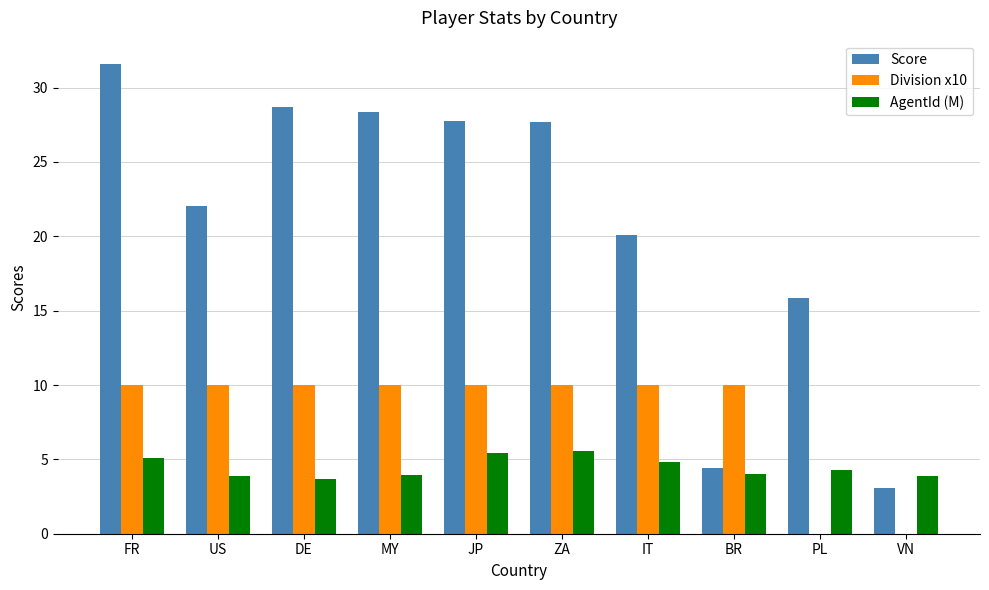

What is the greatest value displayed?

31.6